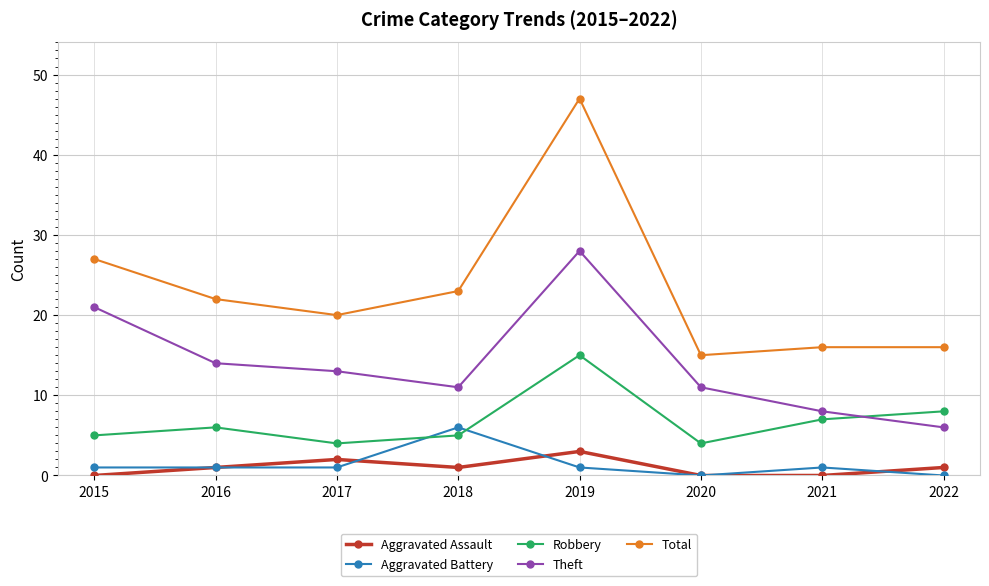

True or false: Aggravated Assault has a value of 1 at 2018.

True